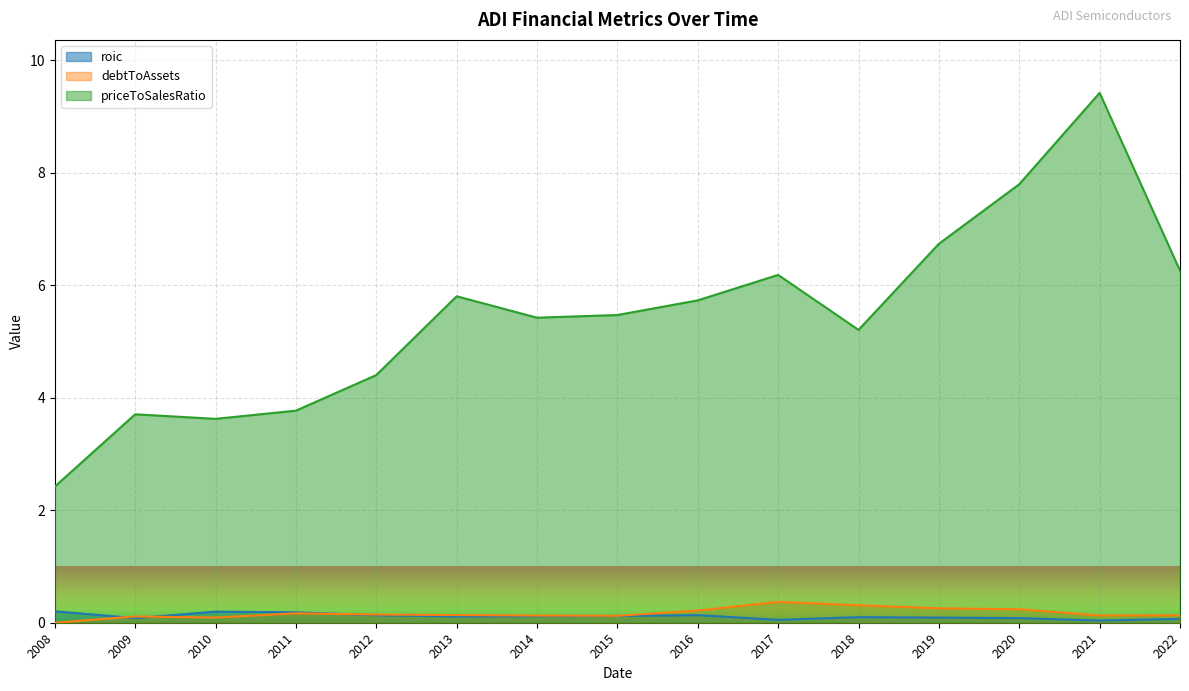

In priceToSalesRatio, how many points are higher than both neighbors (excluding endpoints)?

4